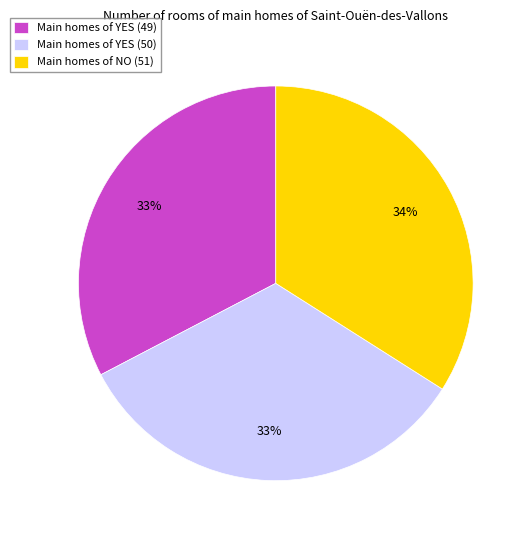

The Main homes of YES (50) slice represents 33% of the pie. True or false?

True